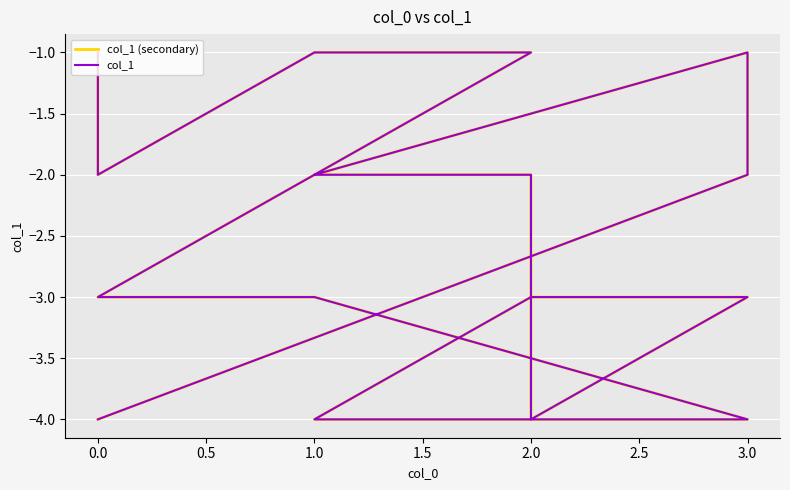

True or false: col_1 and col_1 (secondary) cross at least once.

False